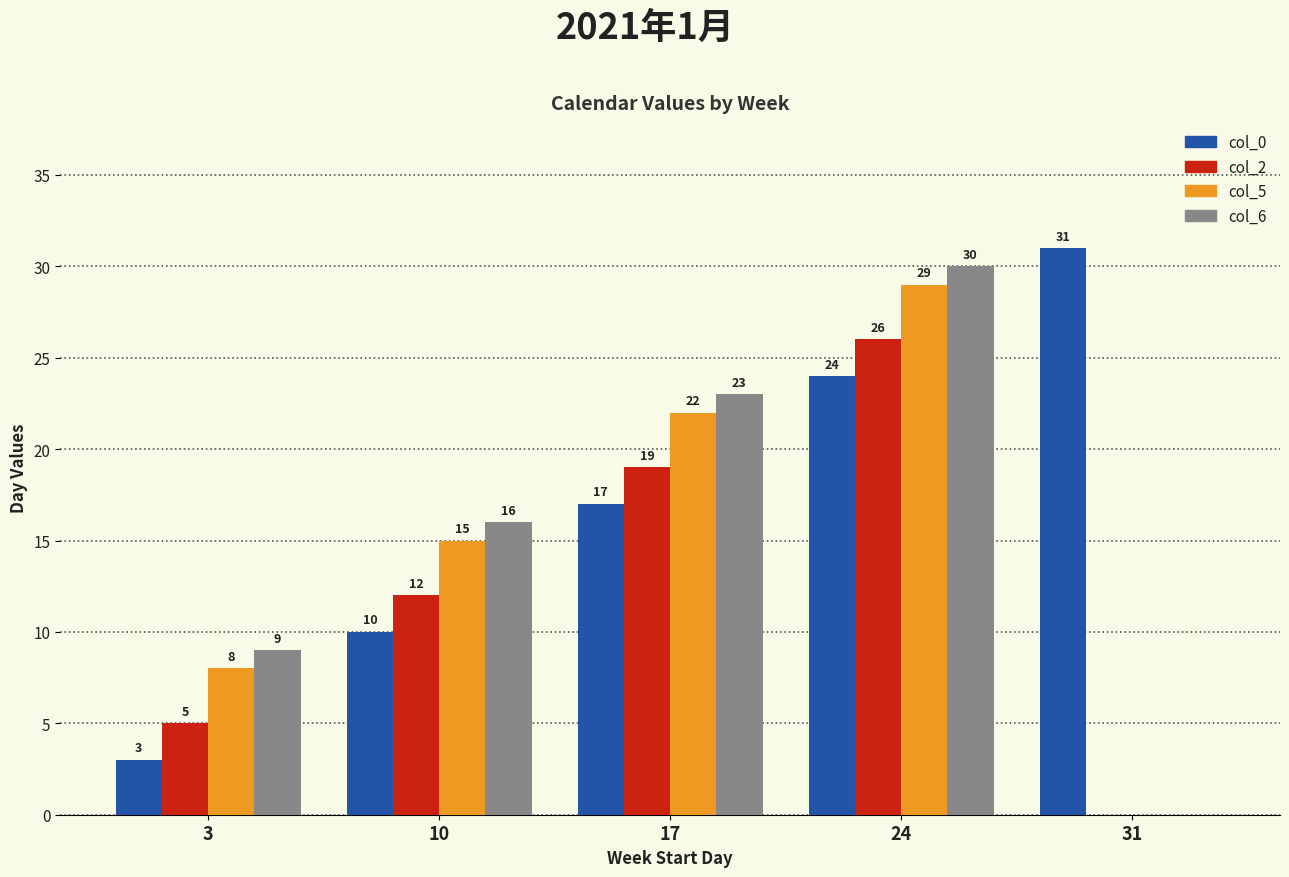

What are all the series names shown in the legend?

col_0, col_2, col_5, col_6